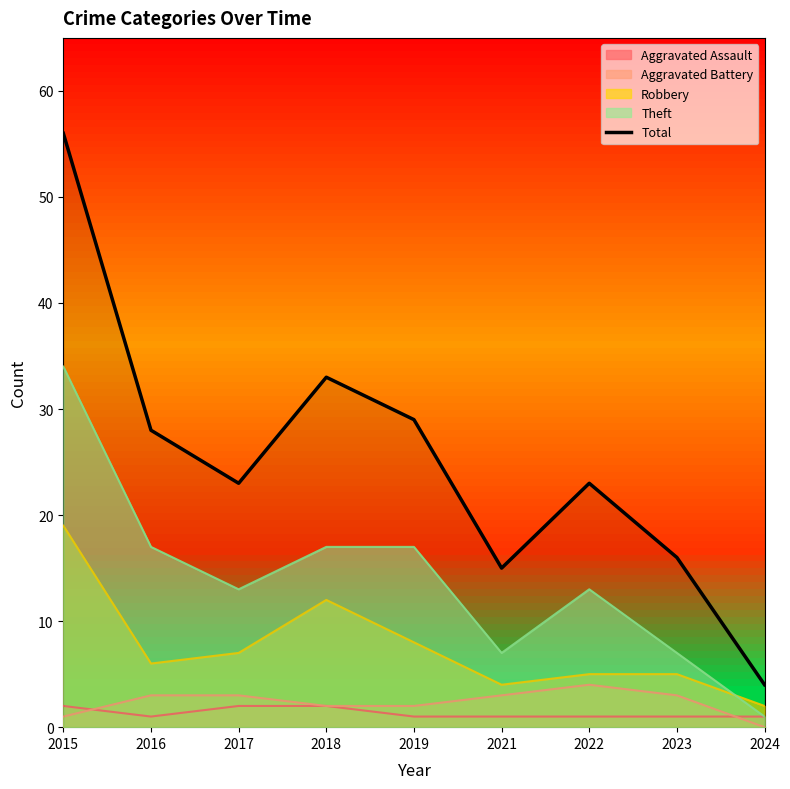

True or false: the data shows 33 at 2018.

True